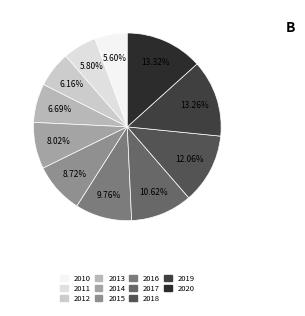

The 2015 slice represents 9% of the pie. True or false?

True